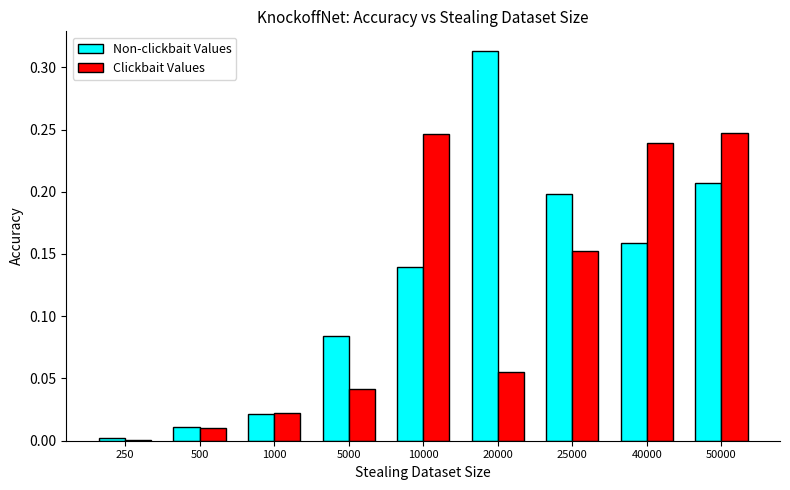

Where is Clickbait Values nearest to the value 0?

250